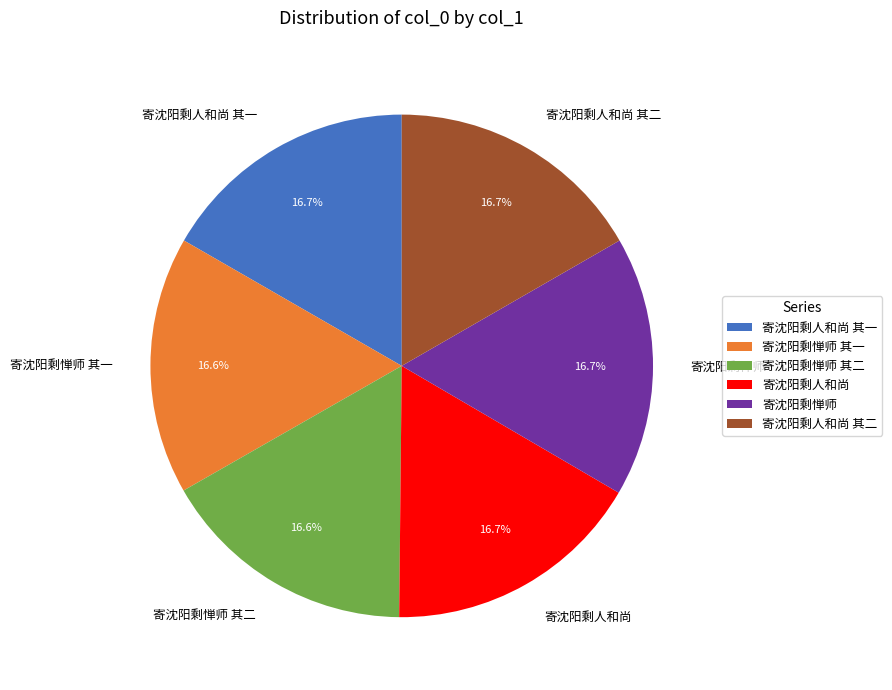

True or false: 寄沈阳剩惮师 accounts for 4% of the total.

False